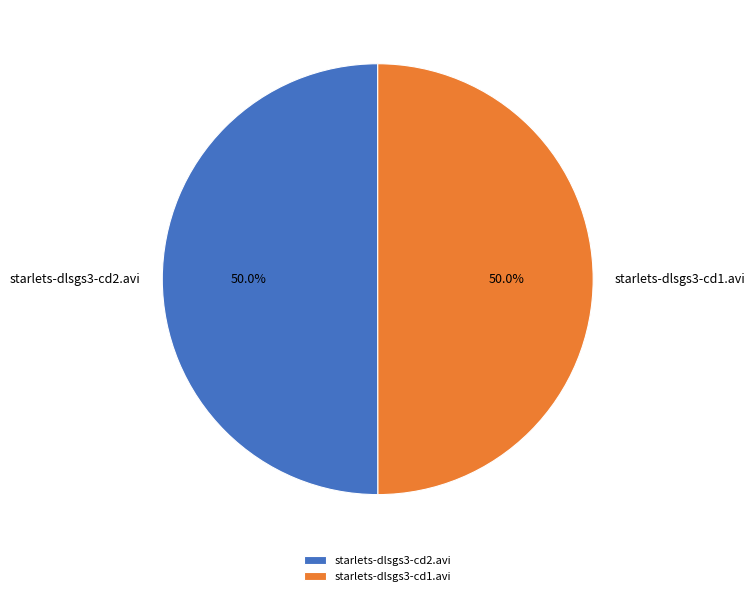

To the nearest percent, what percentage of the pie is starlets-dlsgs3-cd1.avi?

50%